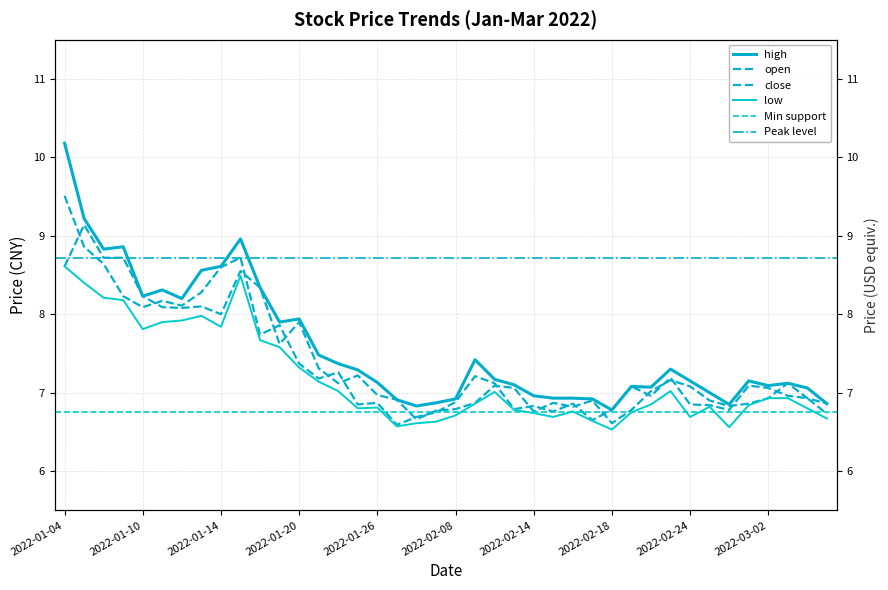

How many interior local peaks does the open series have?

10